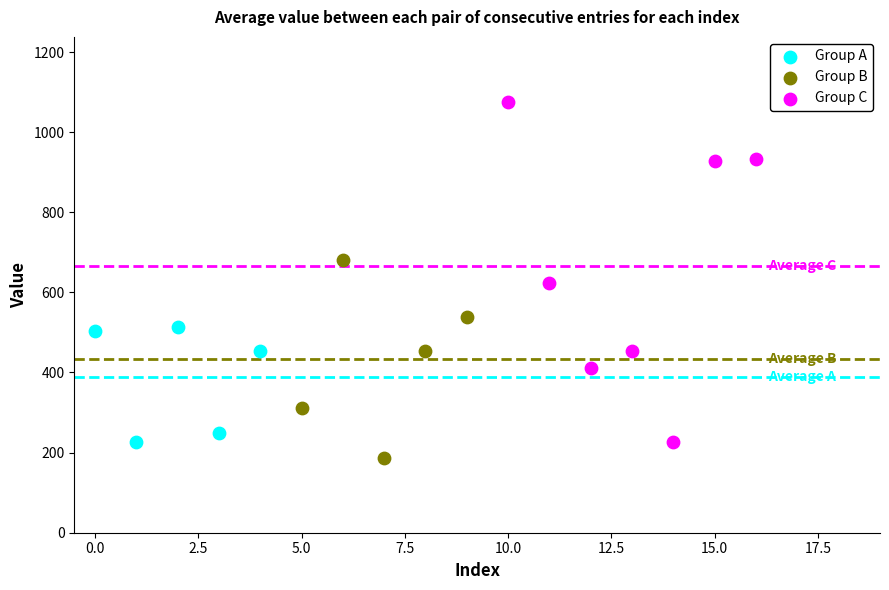

Which series has the largest Y range (max minus min)?

Group C